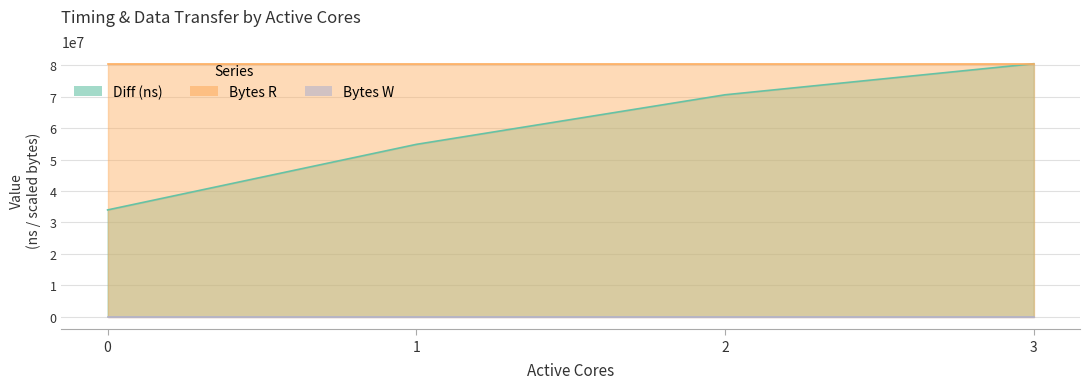

List the series in order of their overall mean, highest first.

Bytes R, Diff (ns), Bytes W